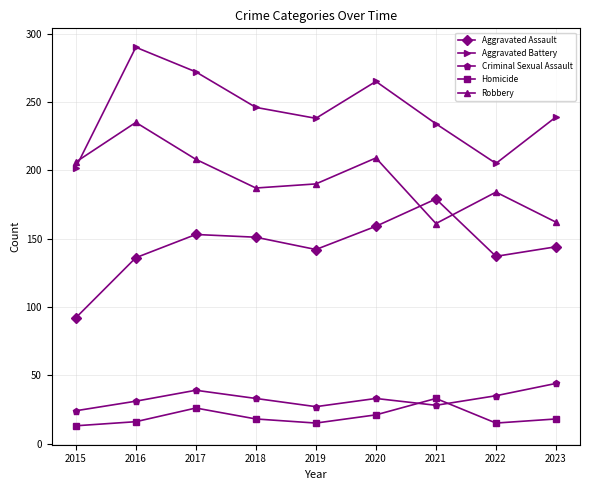

At which category does Aggravated Assault reach its first local valley?

2019